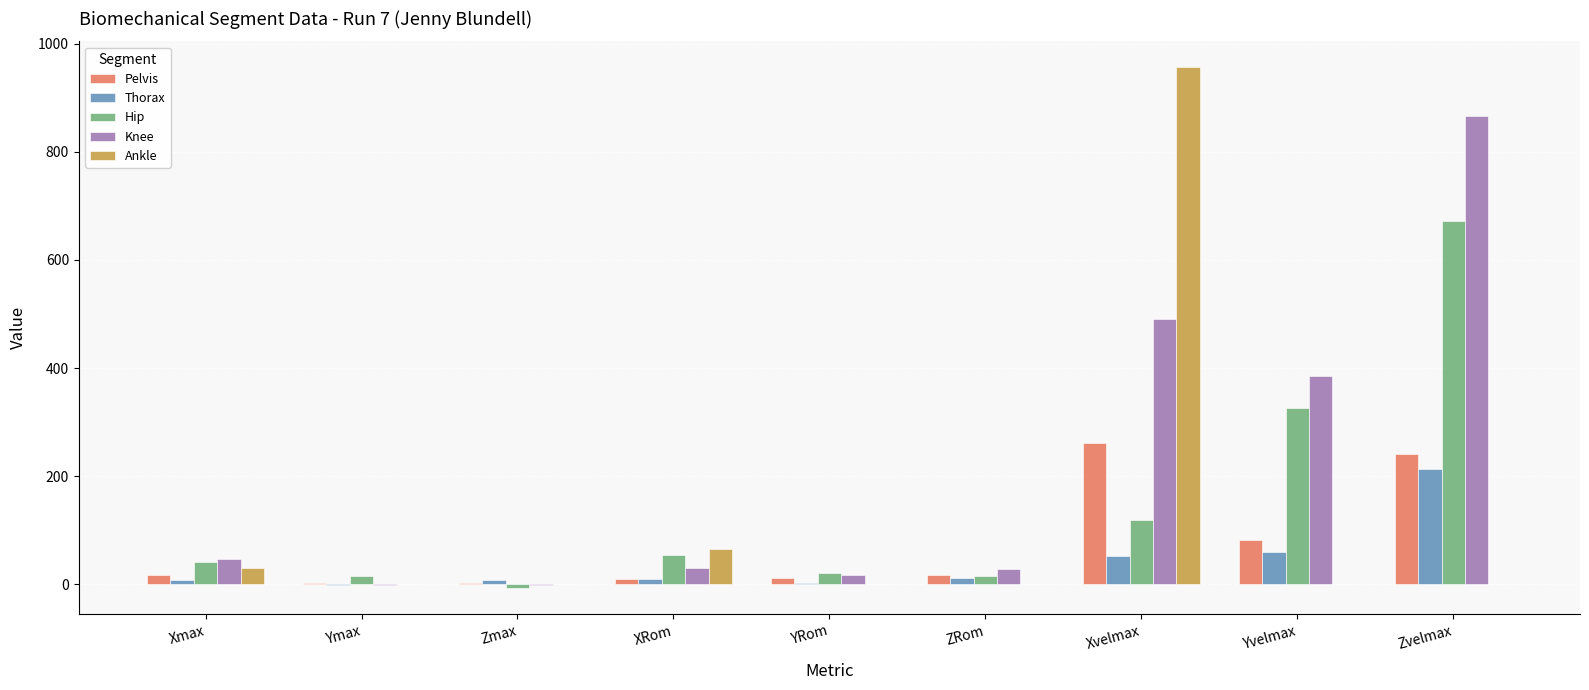

True or false: Ankle has a value of 0.0 at YRom.

True